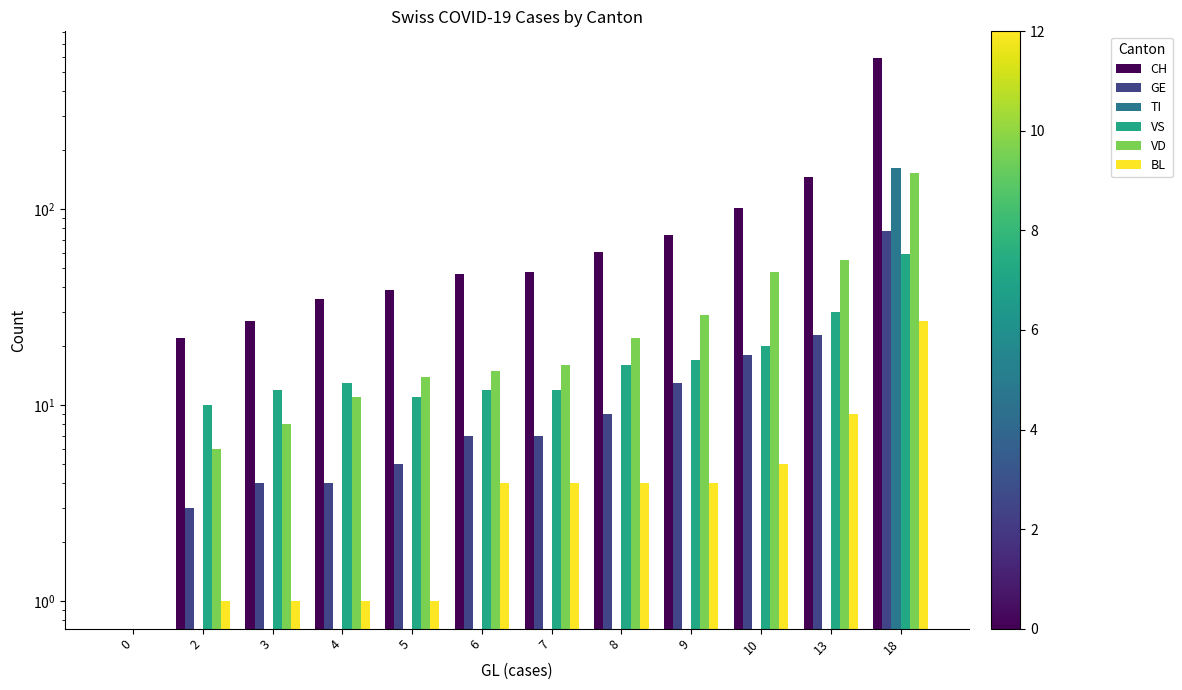

Does the chart contain any negative values?

No